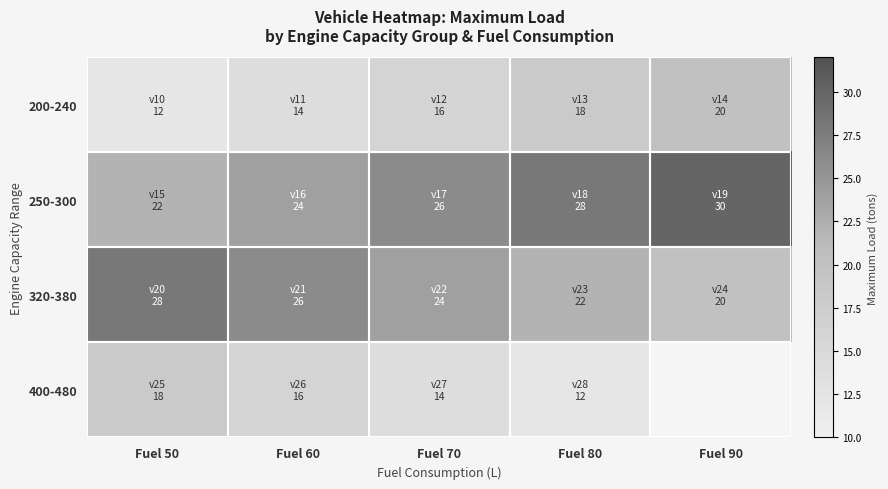

Which series has the largest range (max minus min)?

200-240